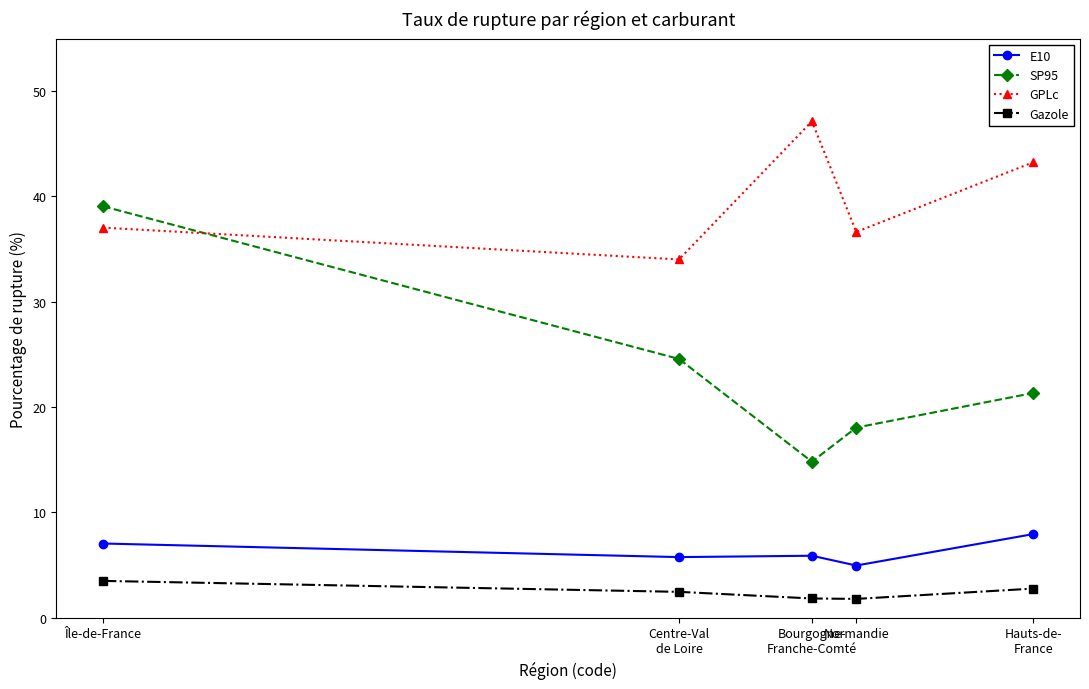

Which series has the largest range (max minus min)?

SP95